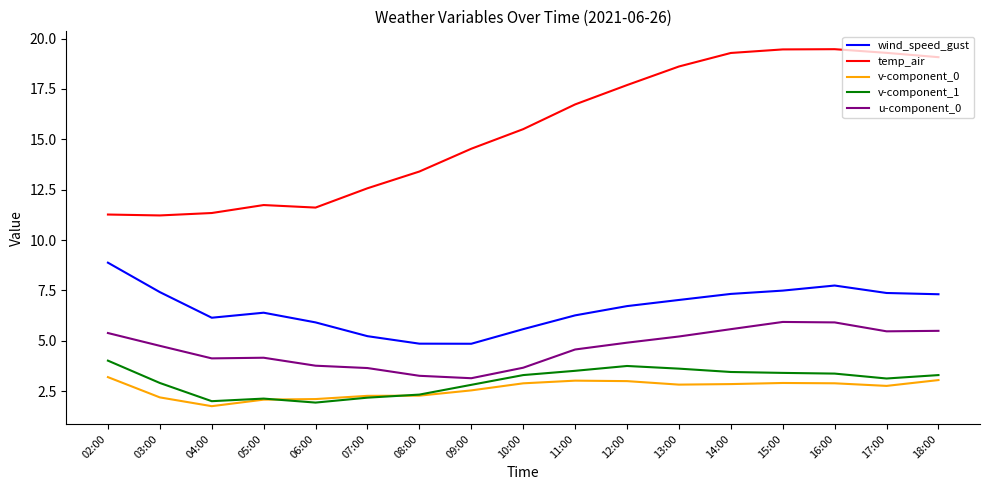

At how many categories does at least one series exceed 16?

8